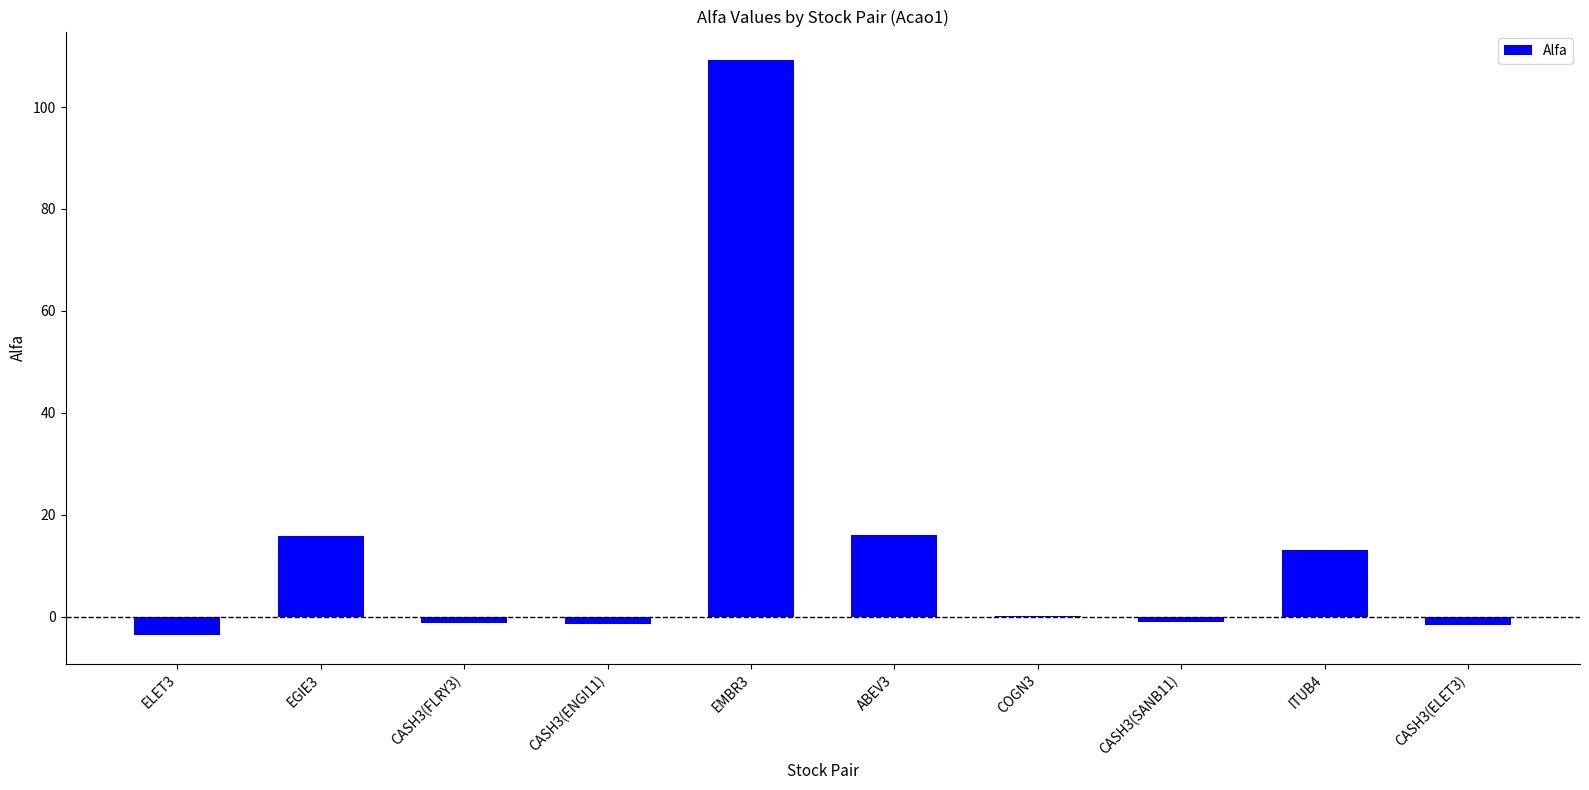

The chart shows a value of -1.2 at CASH3(SANB11). True or false?

True